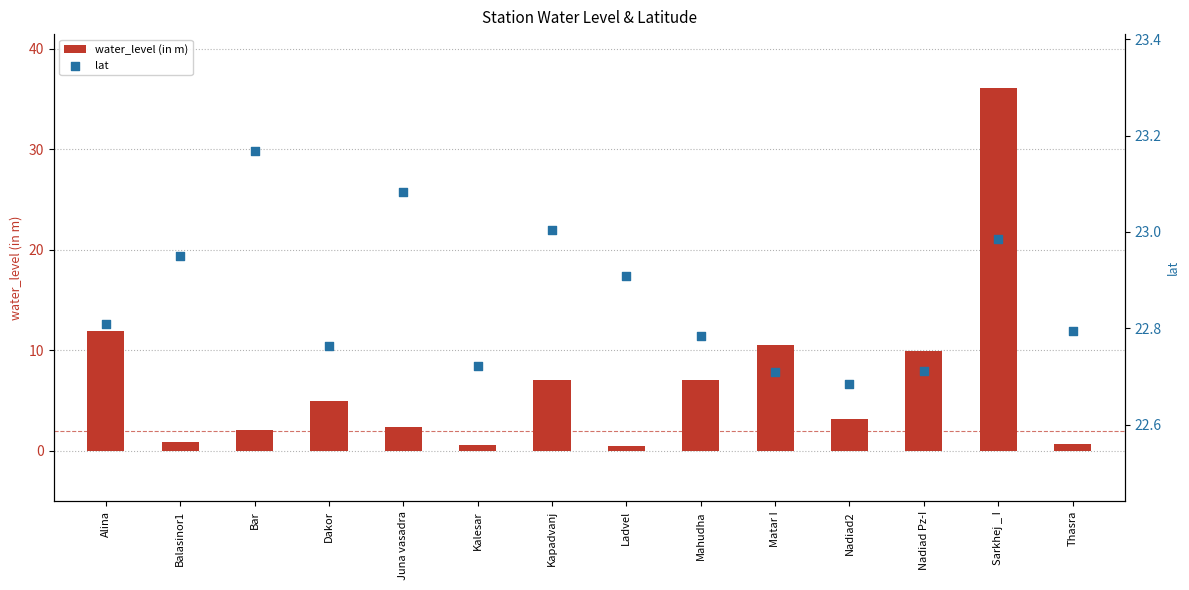

Which series has the largest Y range (max minus min)?

water_level (in m)